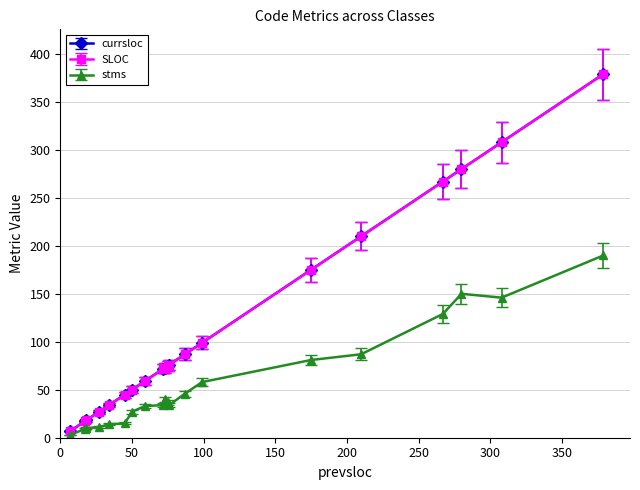

Does the chart have visible grid lines?

Yes